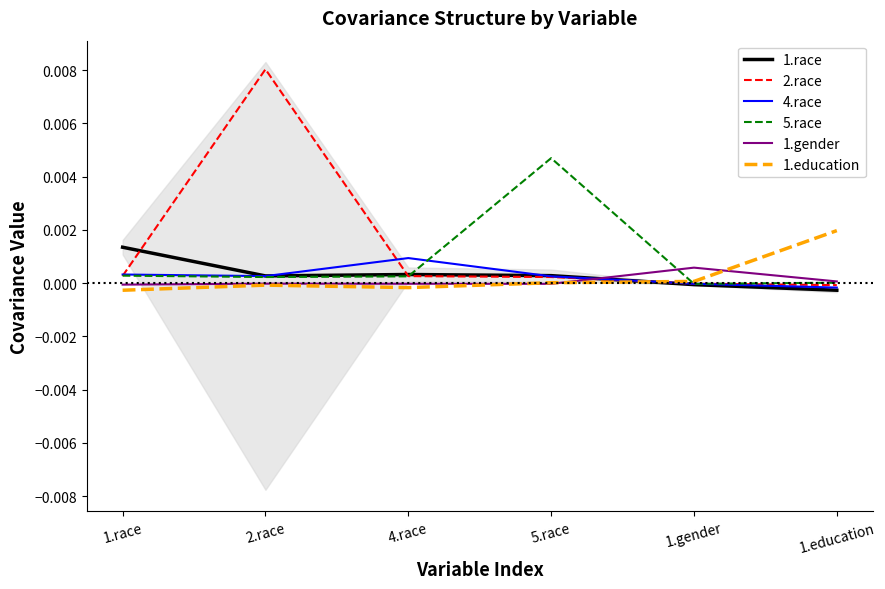

Which series has the largest total across all categories?

2.race